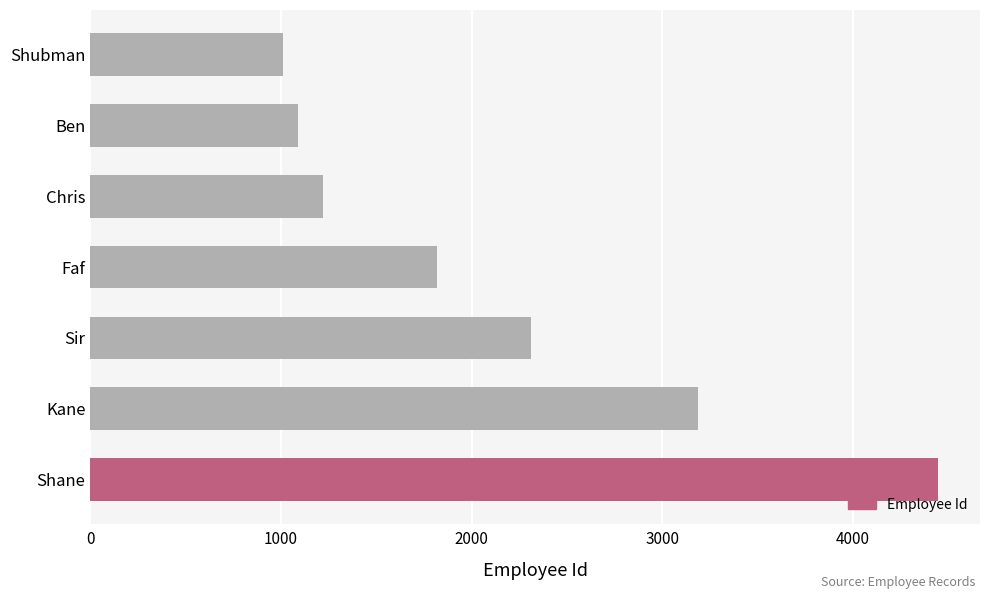

What is the average value?

2155